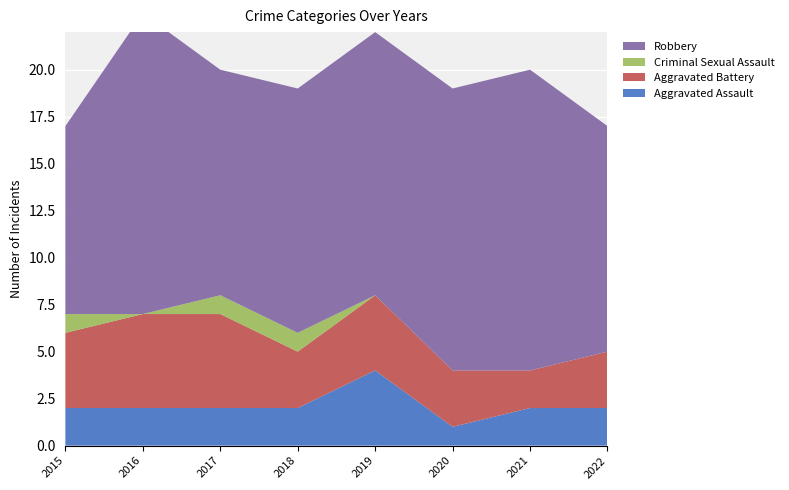

Reading left to right, extract all data points from this chart.

Aggravated Assault: 2	2	2	2	4	1	2	2
Aggravated Battery: 4	5	5	3	4	3	2	3
Criminal Sexual Assault: 1	0	1	1	0	0	0	0
Robbery: 10	16	12	13	14	15	16	12